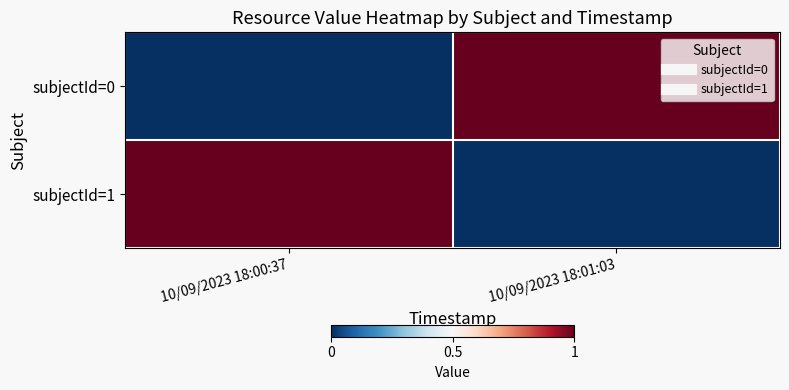

Between 10/09/2023 18:00:37 and 10/09/2023 18:01:03, which is larger?

10/09/2023 18:01:03